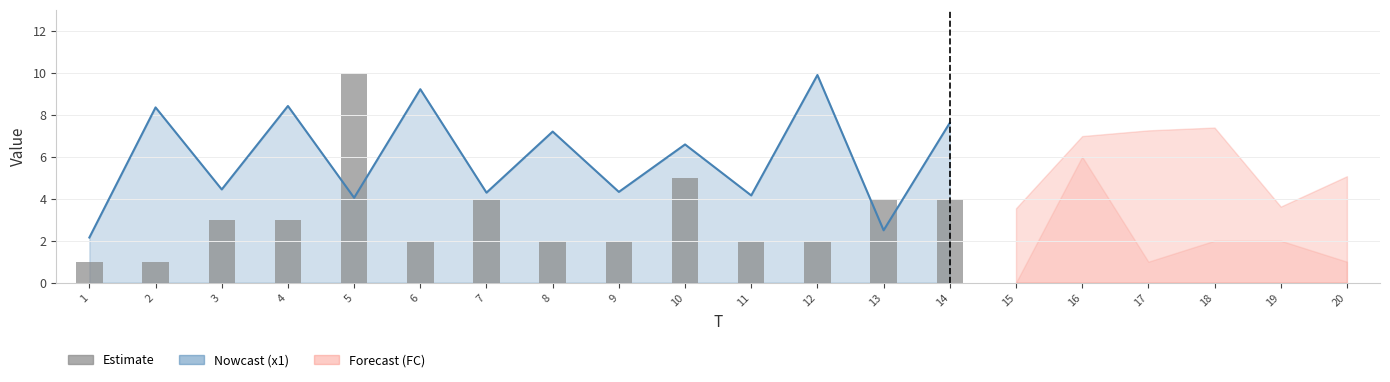

List the labels in order of value, smallest first.

1, 2, 6, 8, 9, 11, 12, 3, 4, 7, 13, 14, 10, 5